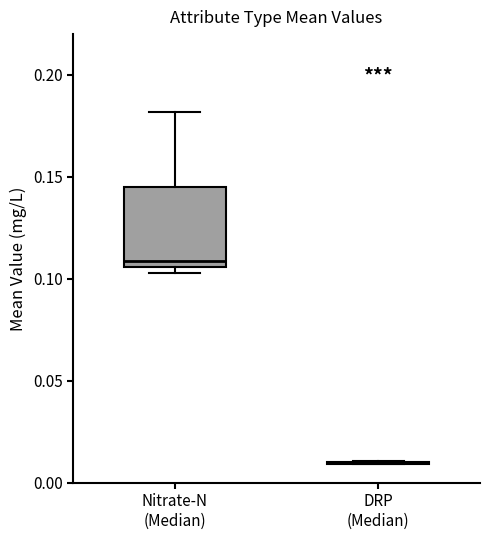

Reading left to right, transcribe this box plot: for each box, give where its median line is, the range the box spans, and where its two whiskers end, as read against the y-axis. The values are not printed on the chart, so give them approximately, as read against the axis.

Nitrate-N (Median): median 0.110, box 0.105 to 0.145, whiskers 0.105 (just below the box's lower edge) to 0.180
DRP (Median): box collapsed to a line at 0.010, whiskers 0.010 to 0.010